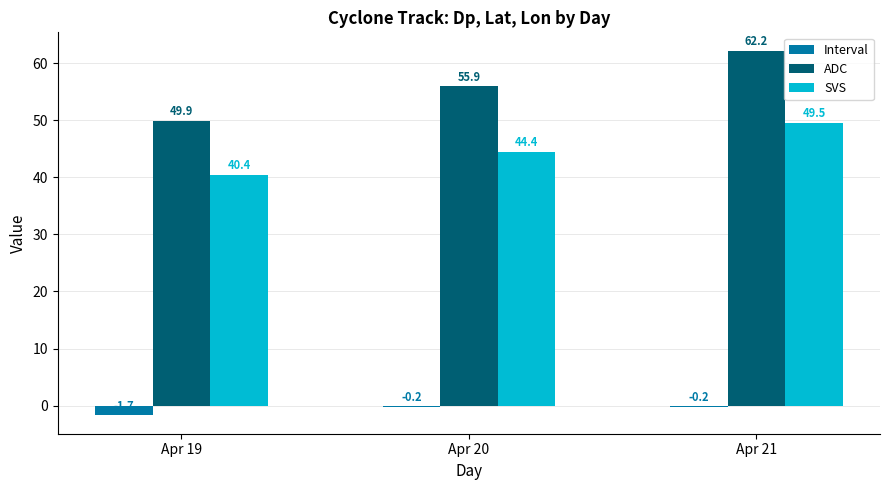

How many groups of bars are there?

3